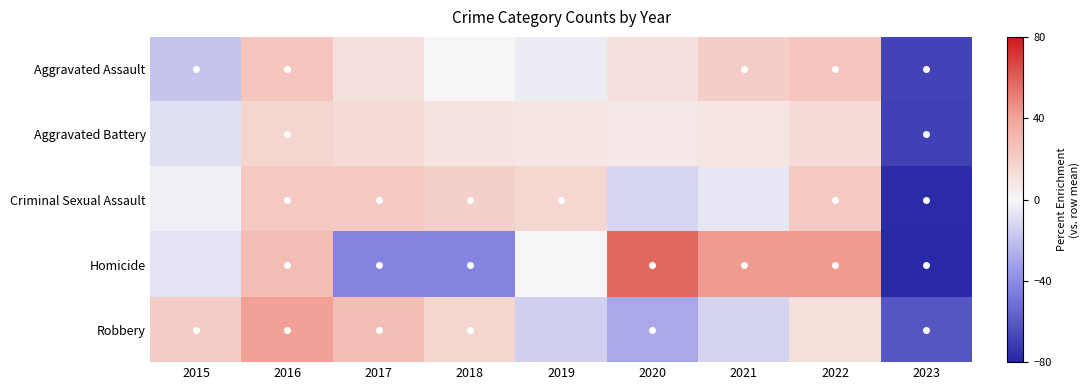

At how many categories does at least one series exceed -31?

8